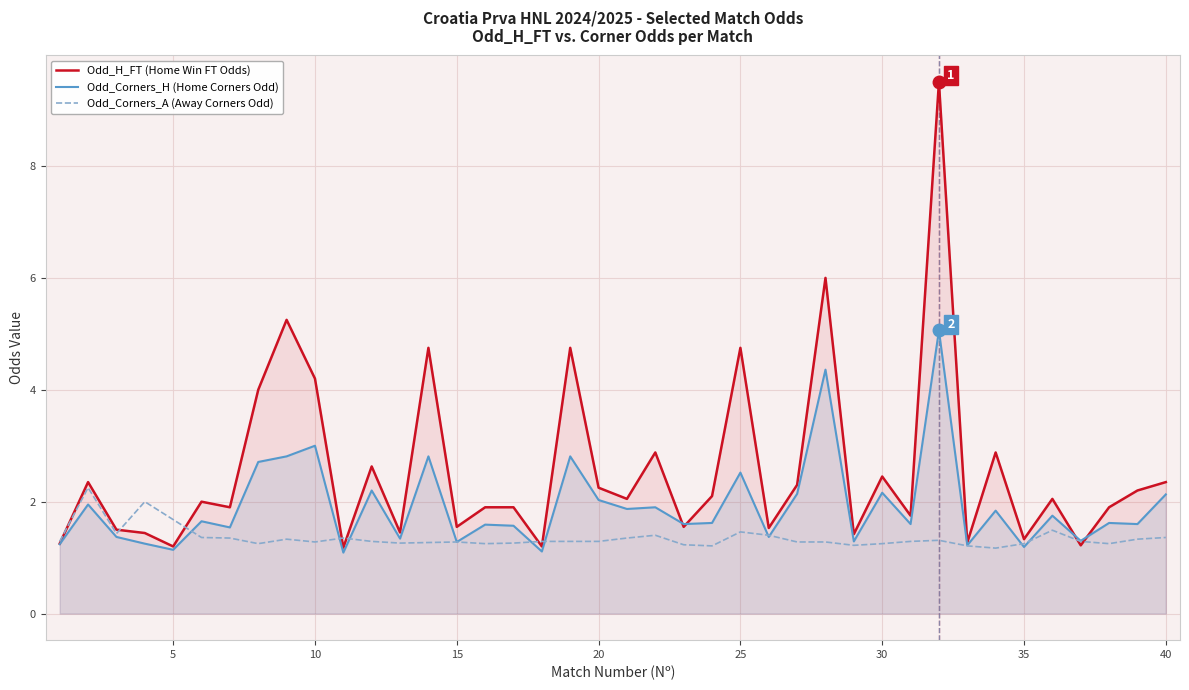

What is the difference between the highest and lowest values at 20?

1.0